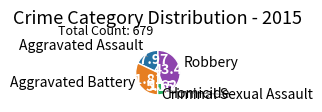

Is there a majority slice in this chart?

No